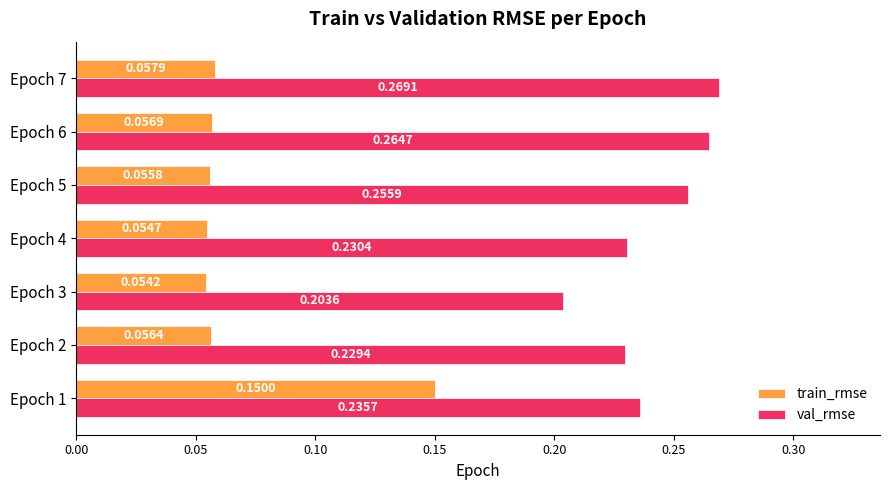

List the labels in order of train_rmse value, smallest first.

Epoch 3, Epoch 4, Epoch 5, Epoch 2, Epoch 6, Epoch 7, Epoch 1